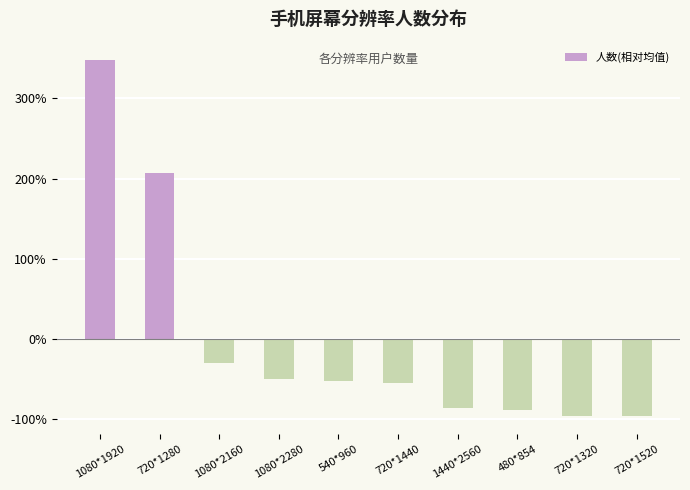

Are the bars horizontal?

No